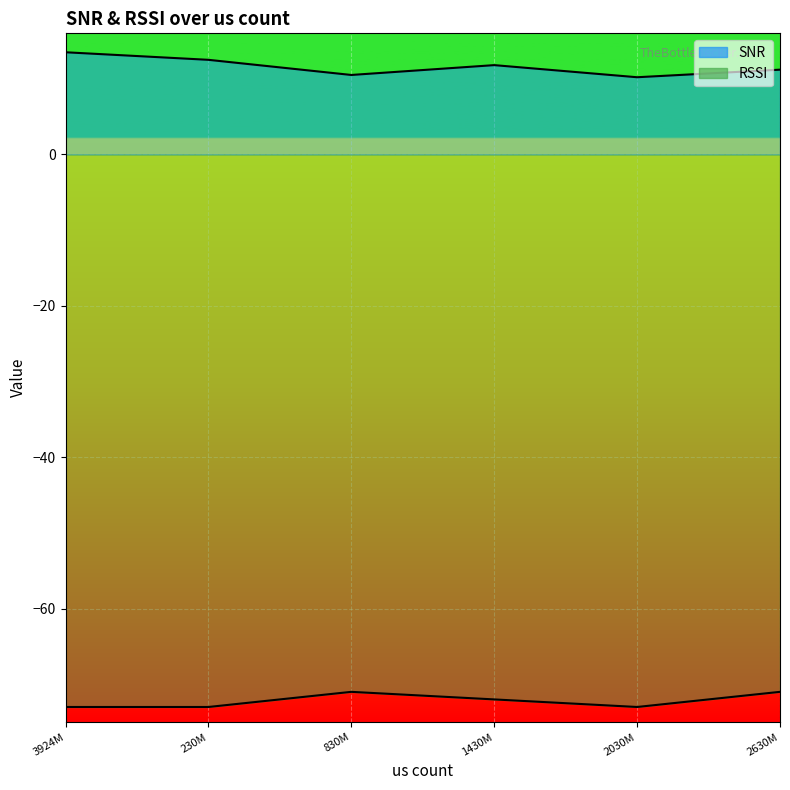

At which label does SNR first exceed 11?

3924M